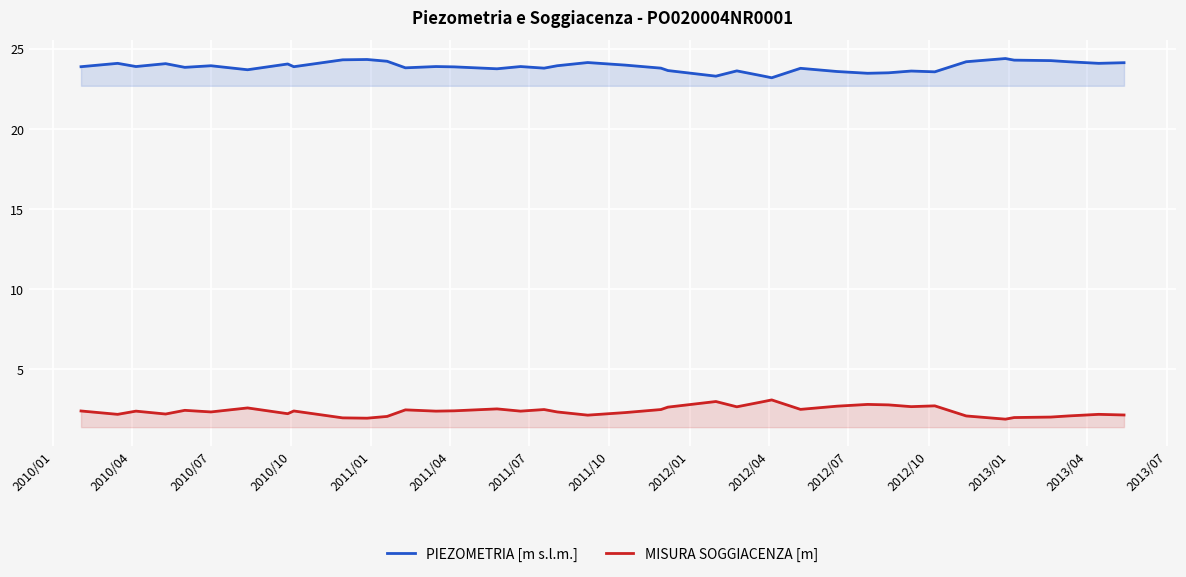

True or false: MISURA SOGGIACENZA [m] and PIEZOMETRIA [m s.l.m.] cross at least once.

False